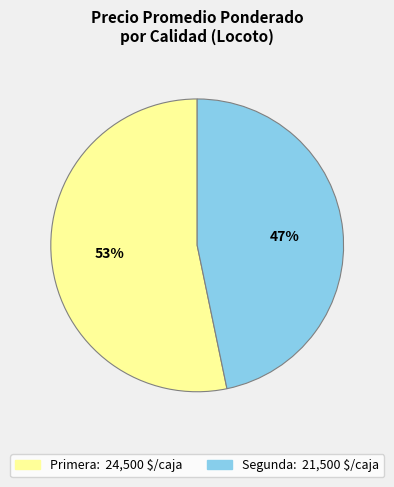

Which has a higher value, Segunda or Primera?

Primera